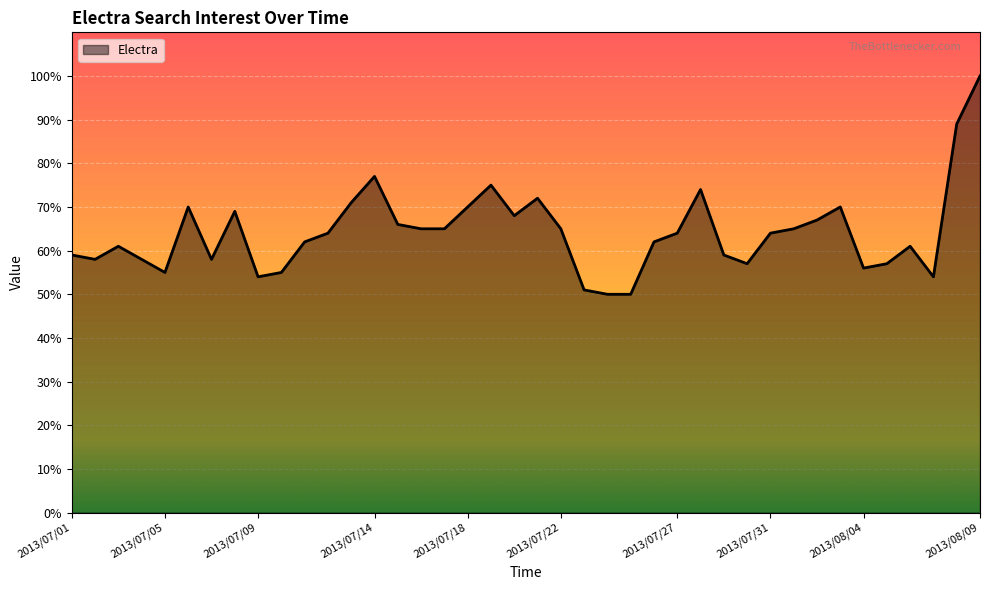

What is the difference between the maximum and minimum values?

50